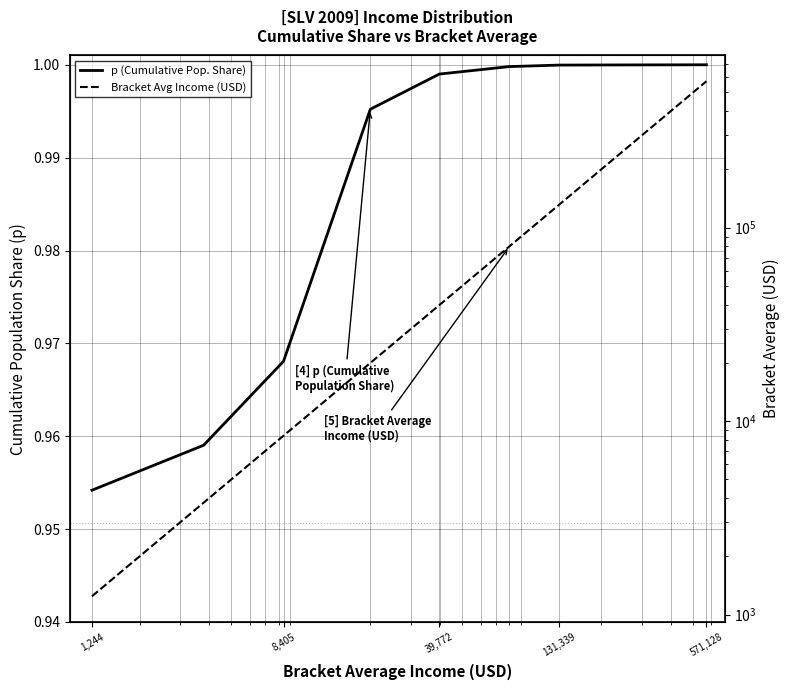

Where is p (Cumulative Pop. Share) nearest to the value 0?

1,244